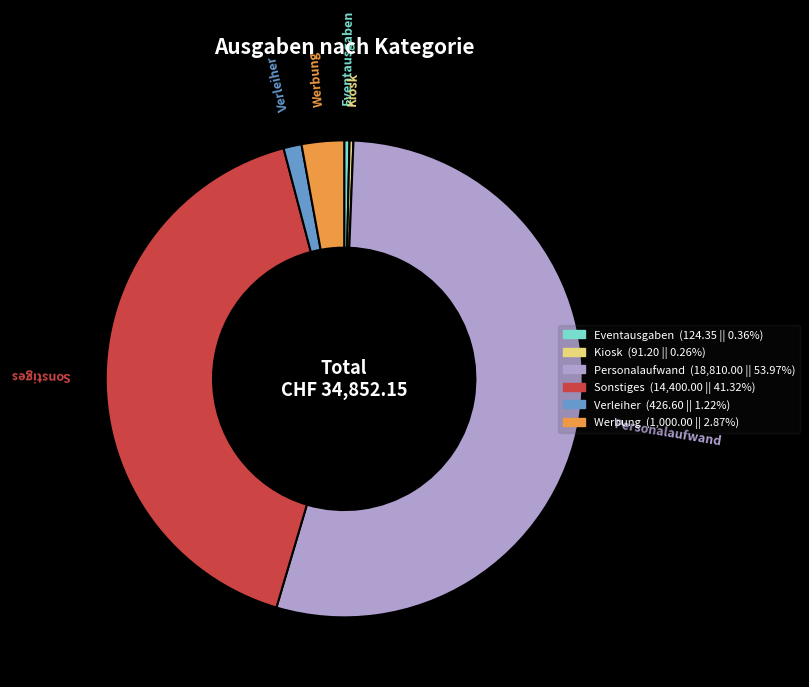

Which category has the biggest portion of the pie?

Personalaufwand